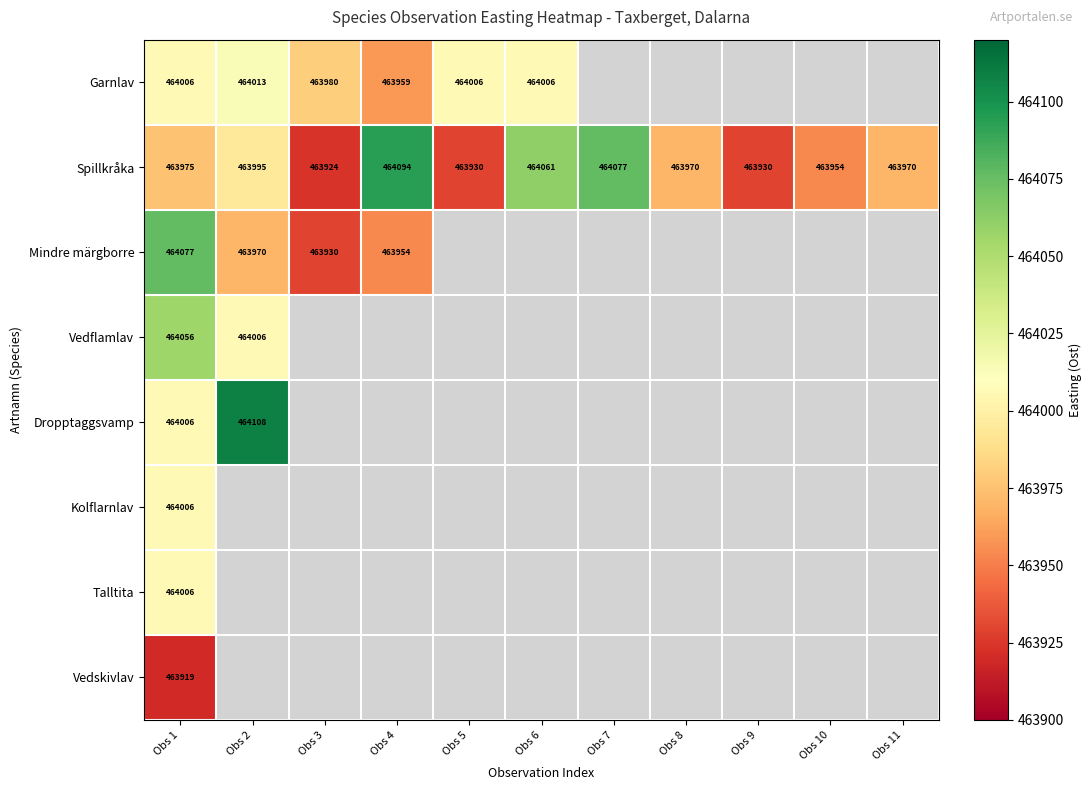

The value of Garnlav at Obs 2 is 464013. True or false?

True